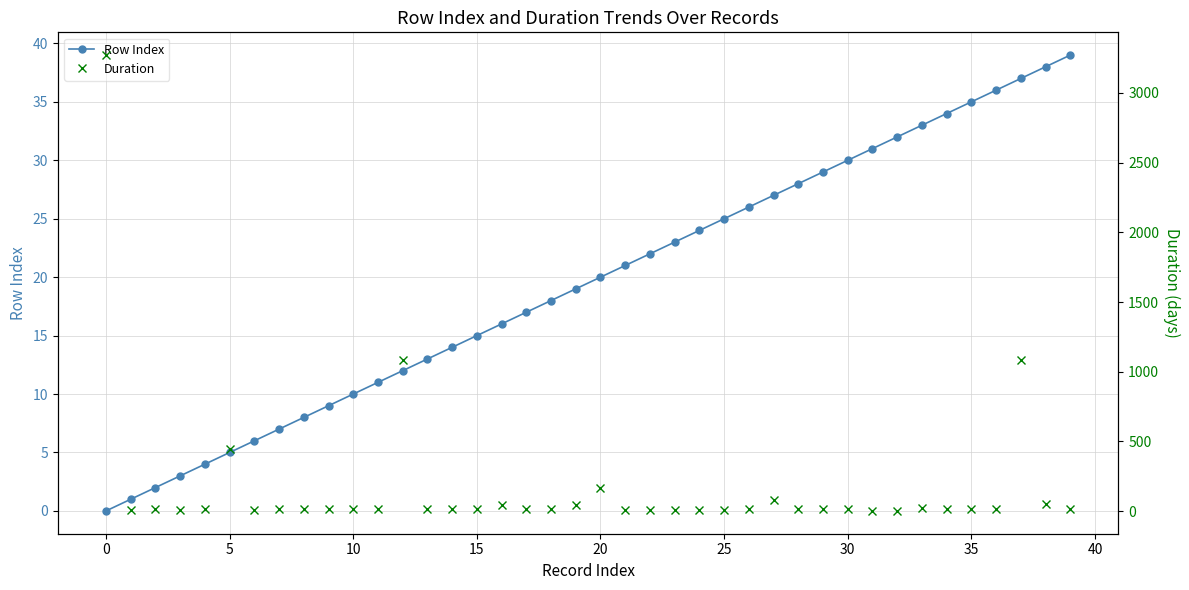

True or false: Row Index has a value of 11 at 30.

False